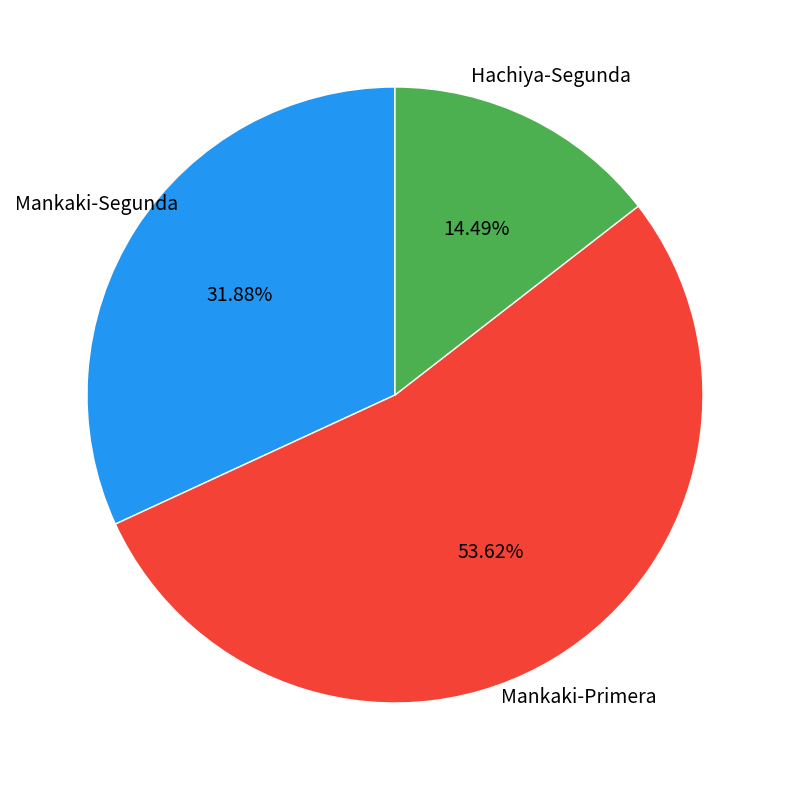

Is there any slice that represents more than half of the pie?

Yes